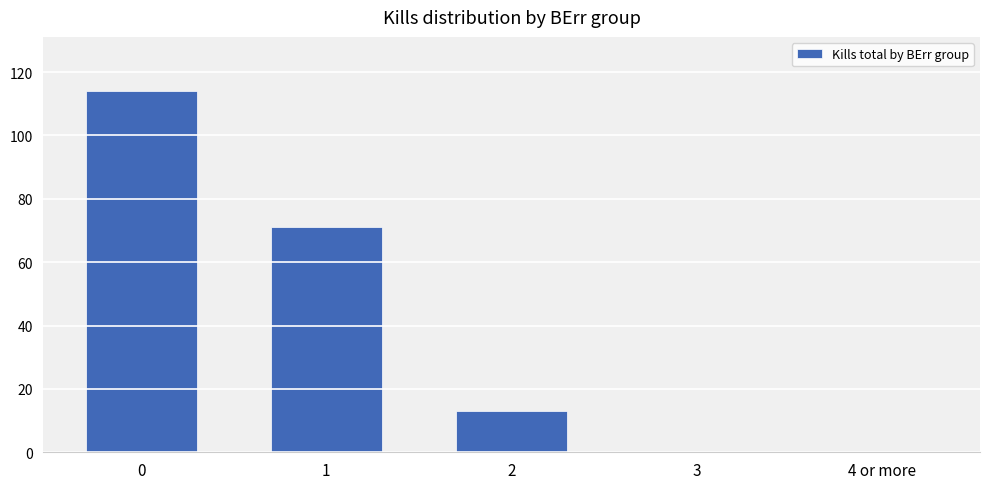

What is the greatest value displayed?

114